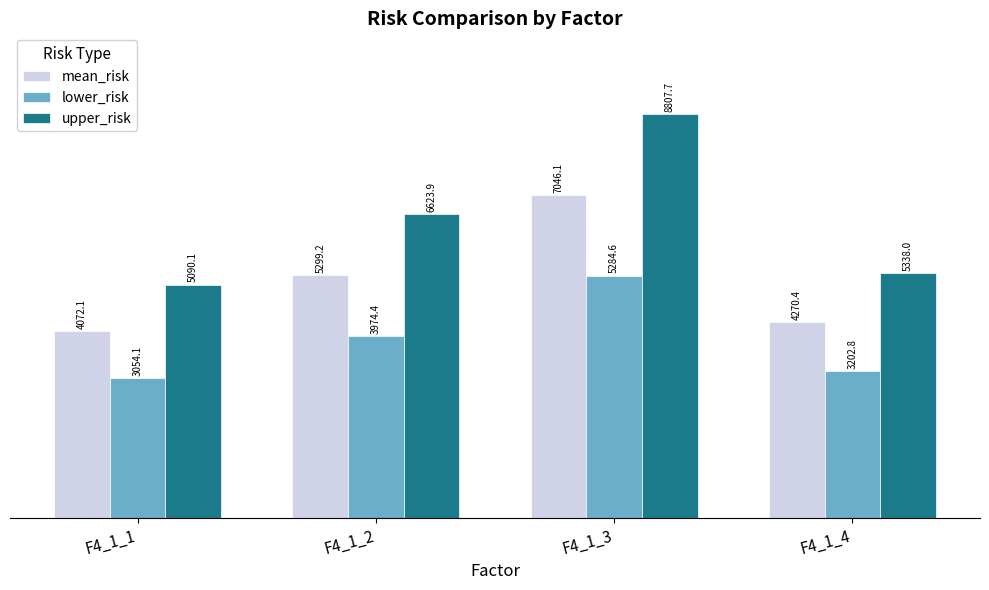

Which series has the largest total across all categories?

upper_risk